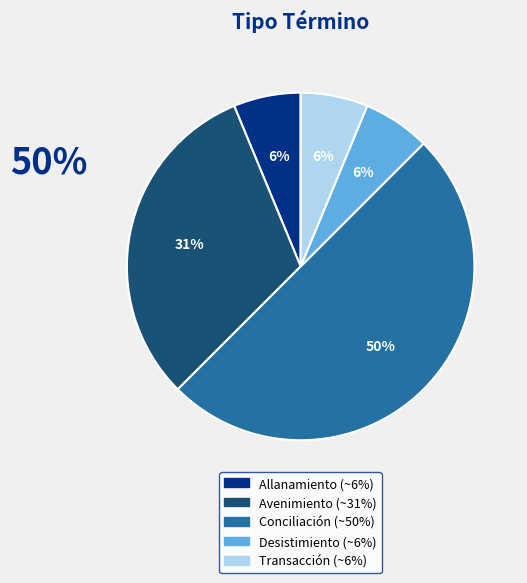

Is it true that Avenimiento is 23% of the pie?

False